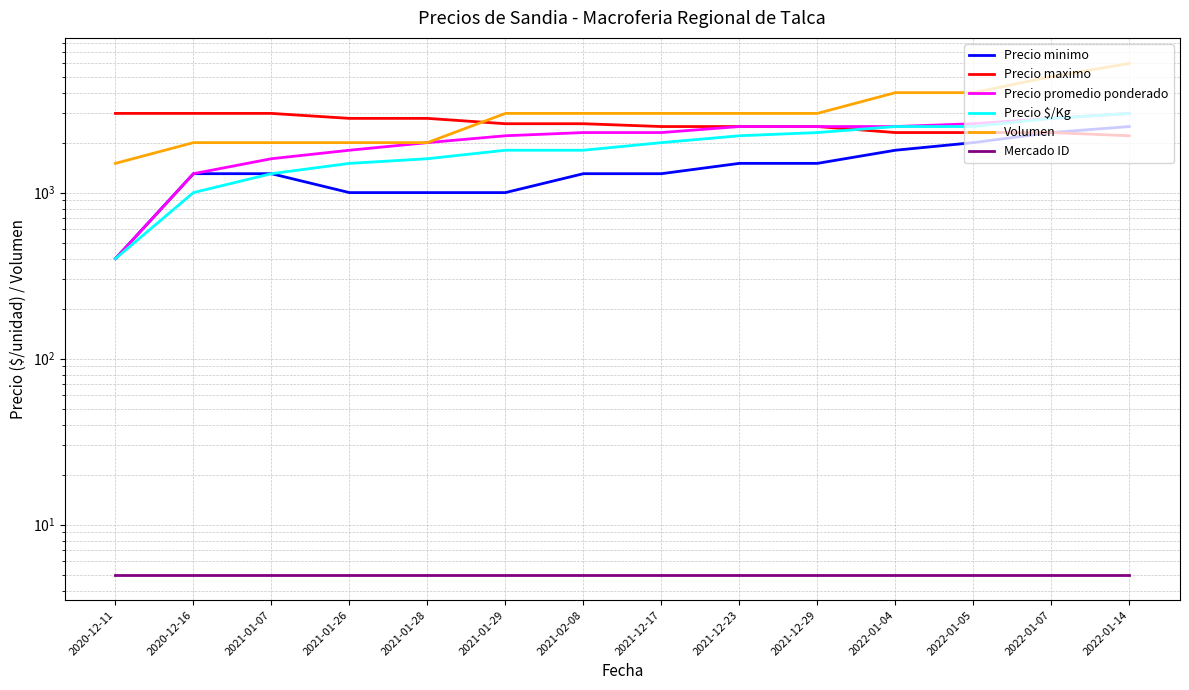

What is the spread (max minus min) of values at 2021-12-29?

2995